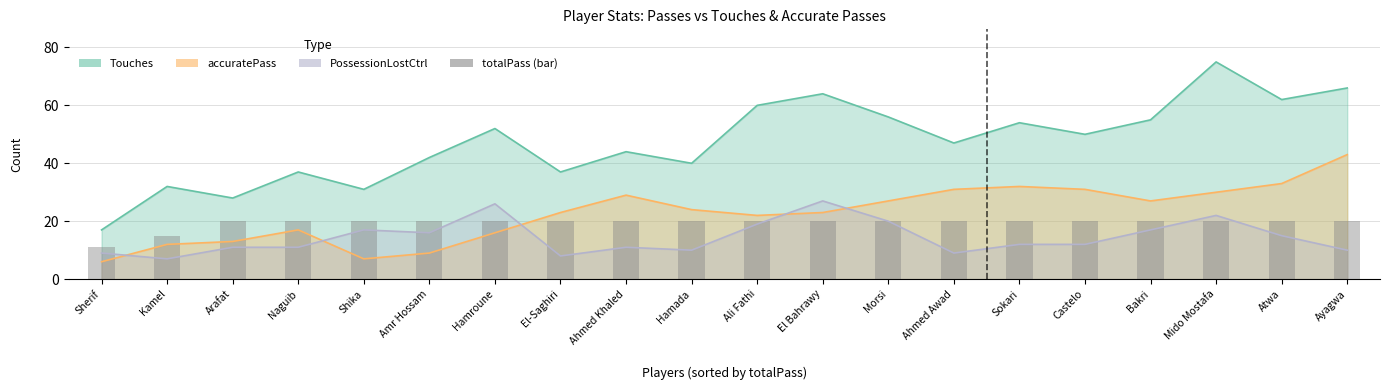

How many data points are less than 20?

2